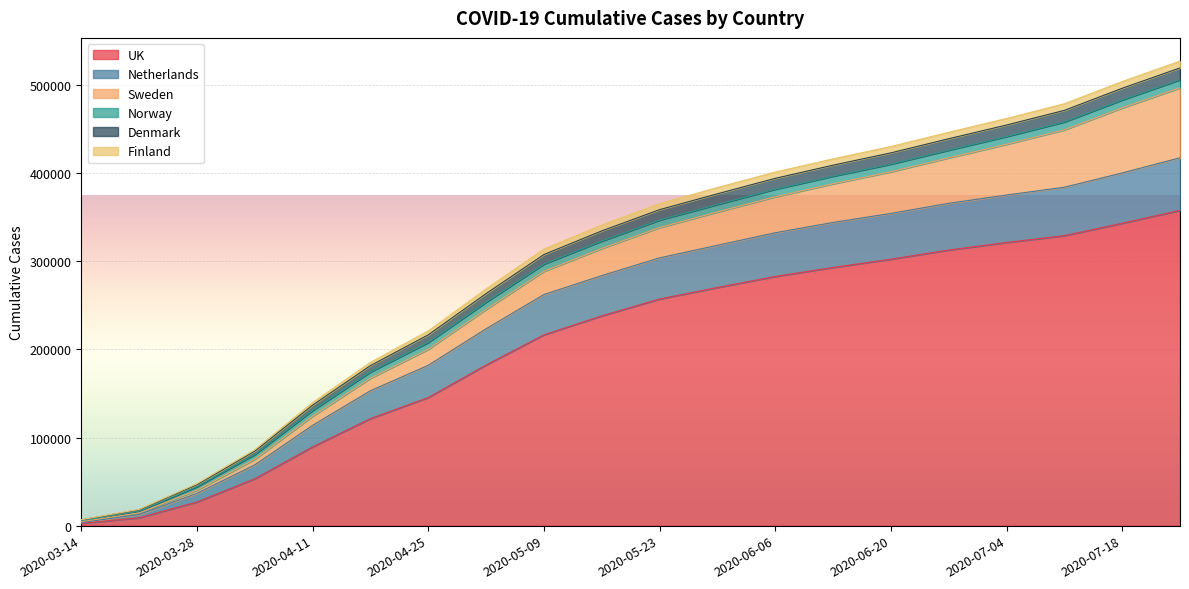

What is the value of the UK point at the 13th from the left?

282736